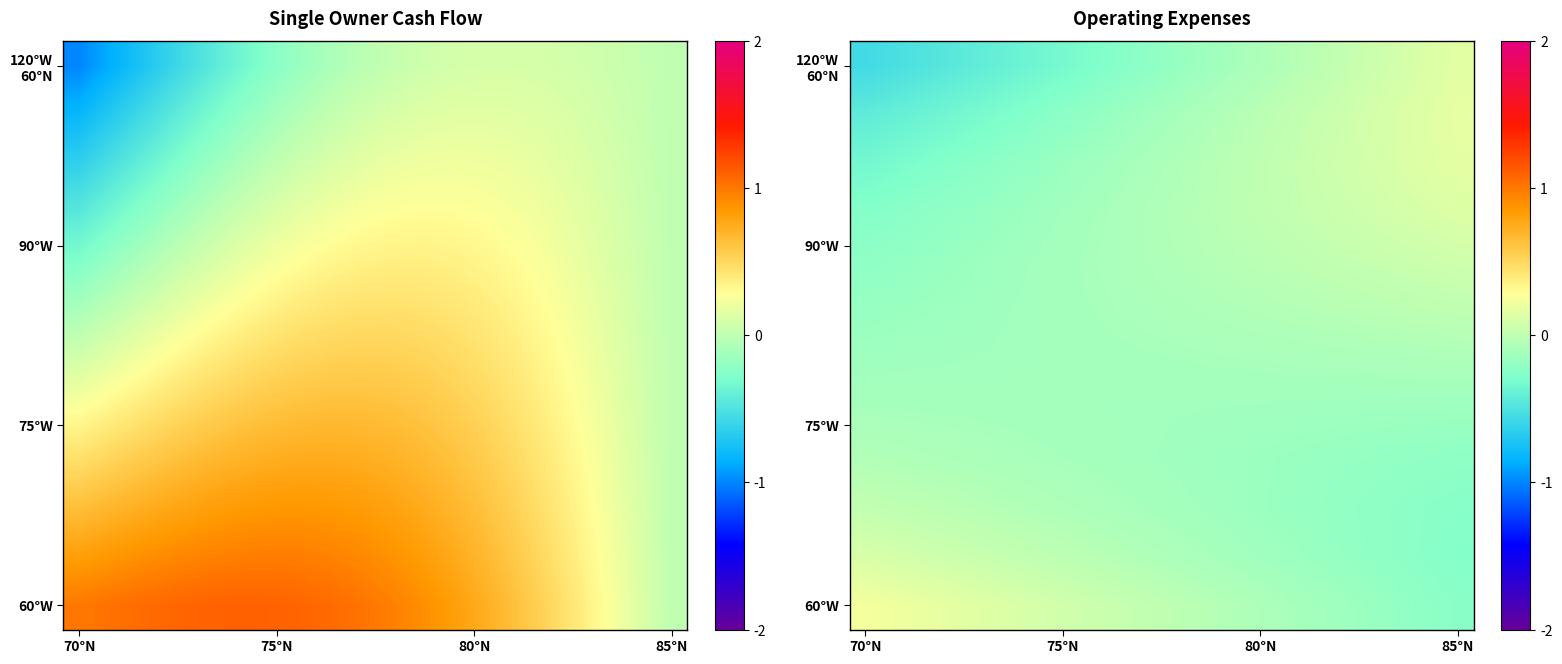

Which has a higher value, 6 or 8?

8